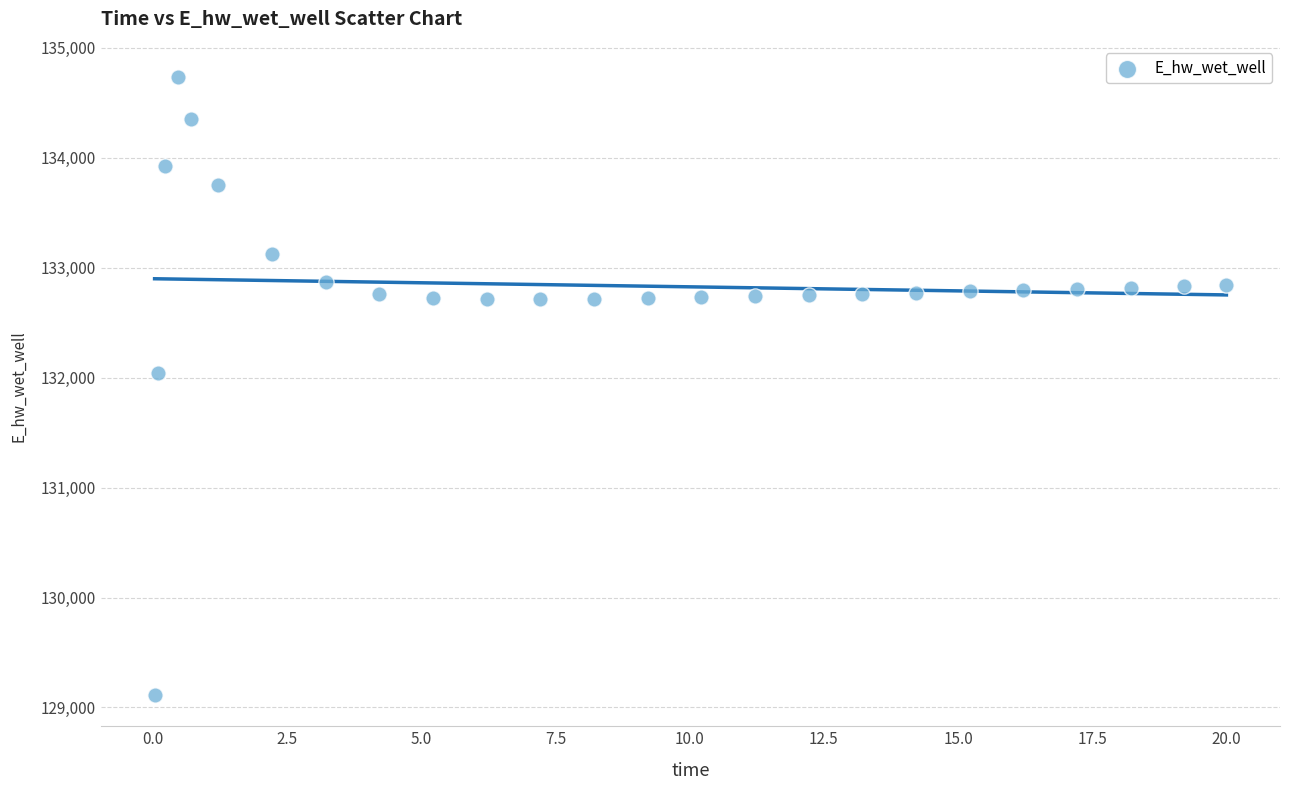

What Y value in the scatter plot is closest to 131923?

132045.9